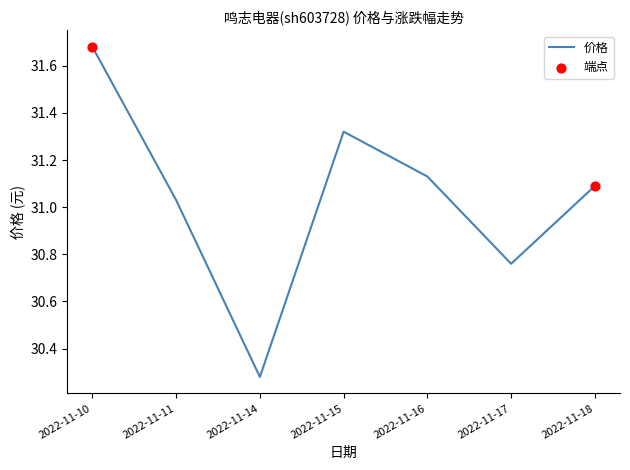

Which has a higher value, 2022-11-11 or 2022-11-14?

2022-11-11